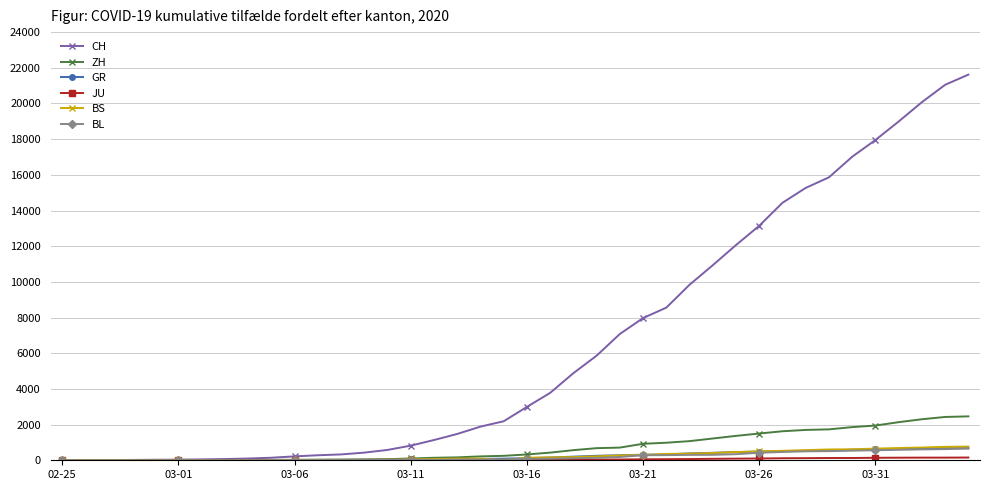

At how many categories does at least one series exceed 12979?

10